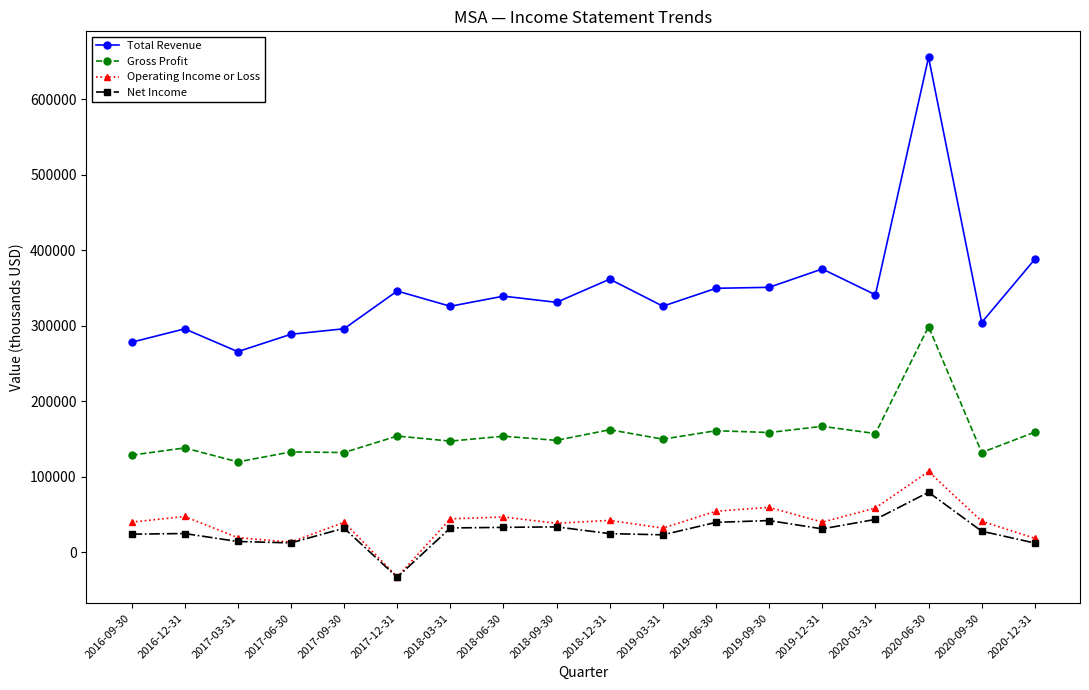

The value of Gross Profit at 2018-03-31 is 147300. True or false?

True